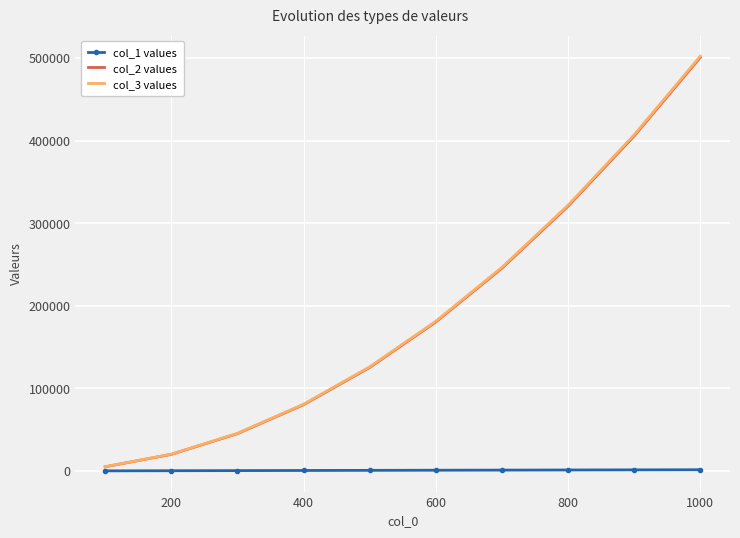

Which series has the widest spread of values?

col_3 values